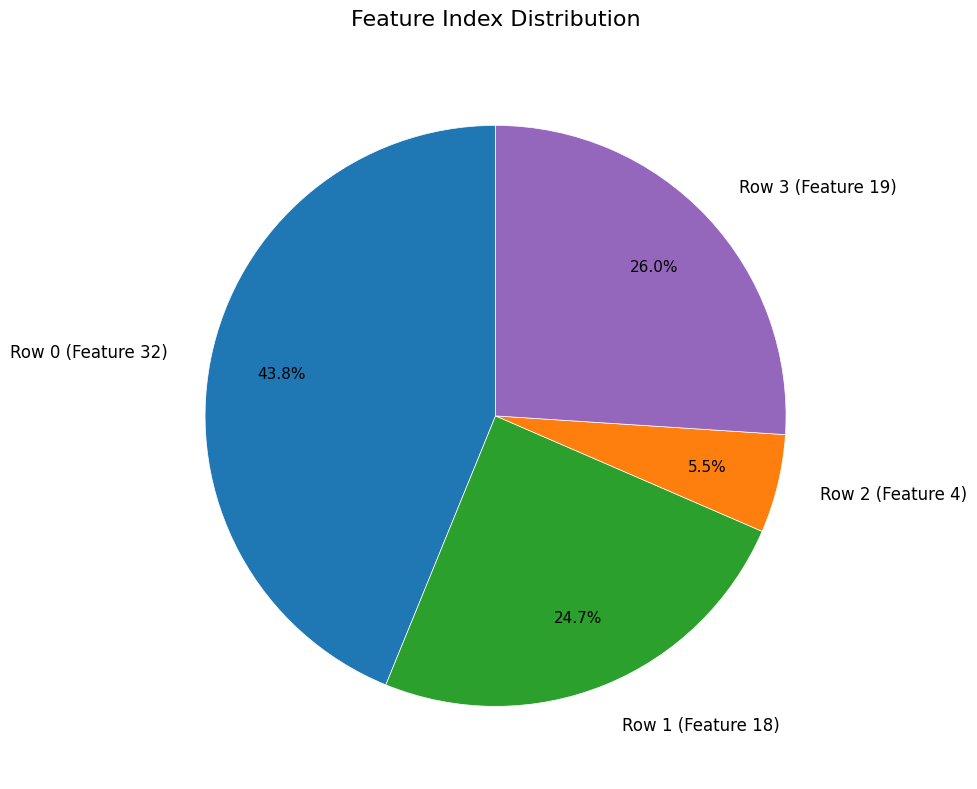

Does Row 2 (Feature 4) account for over 50% of the chart?

No